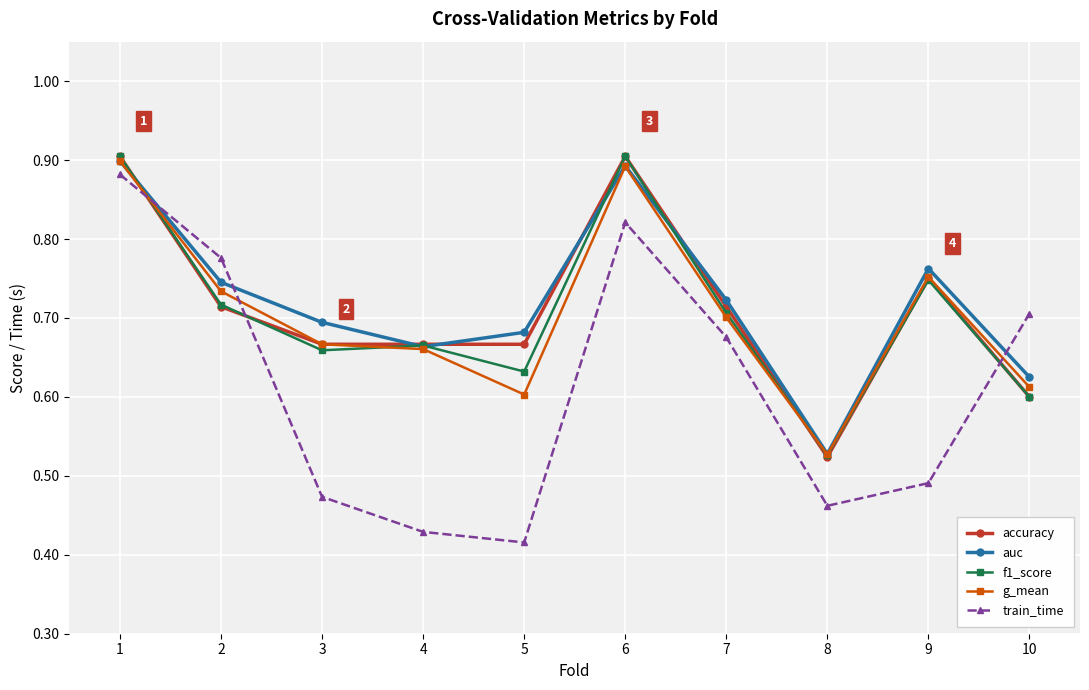

What is the difference between the highest and lowest values at 8?

0.1